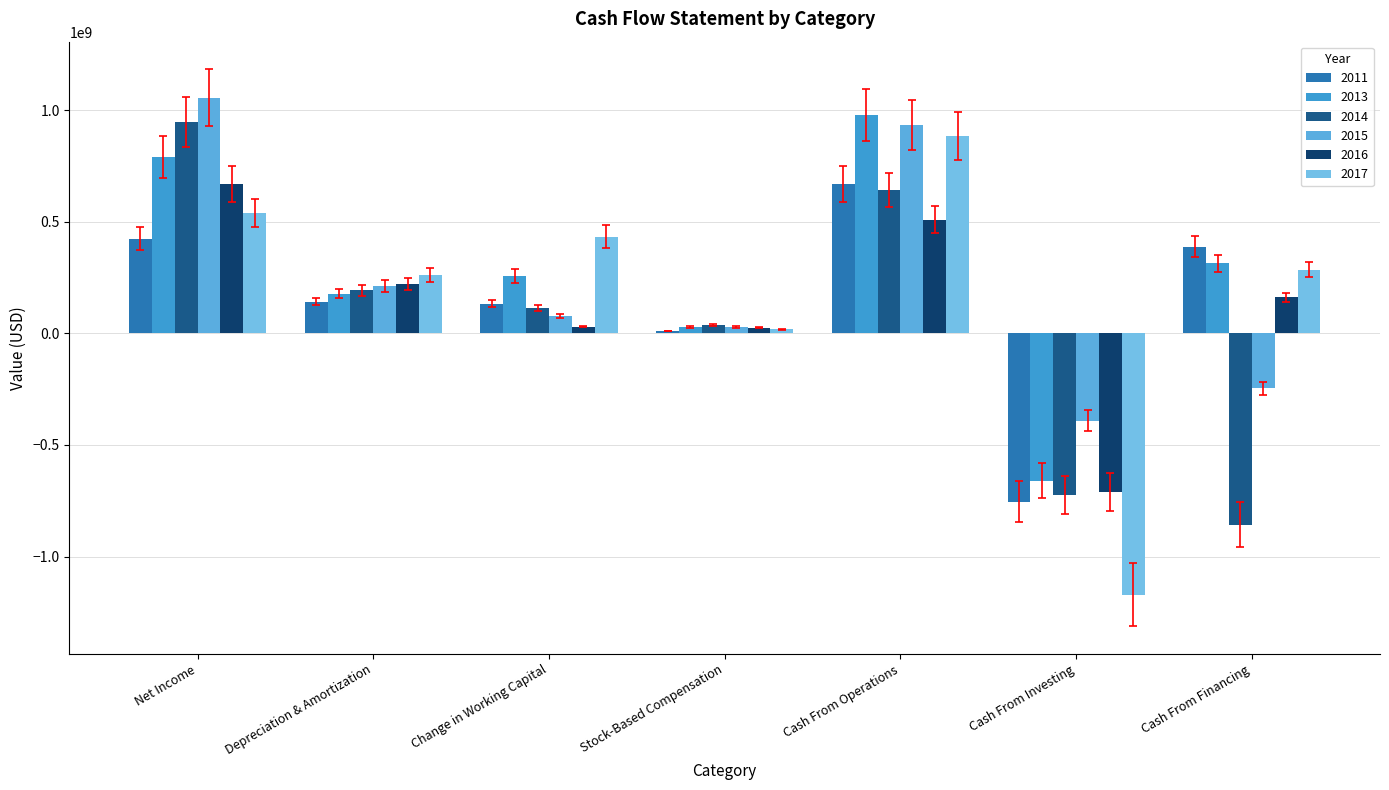

What position from the left is Change in Working Capital?

3